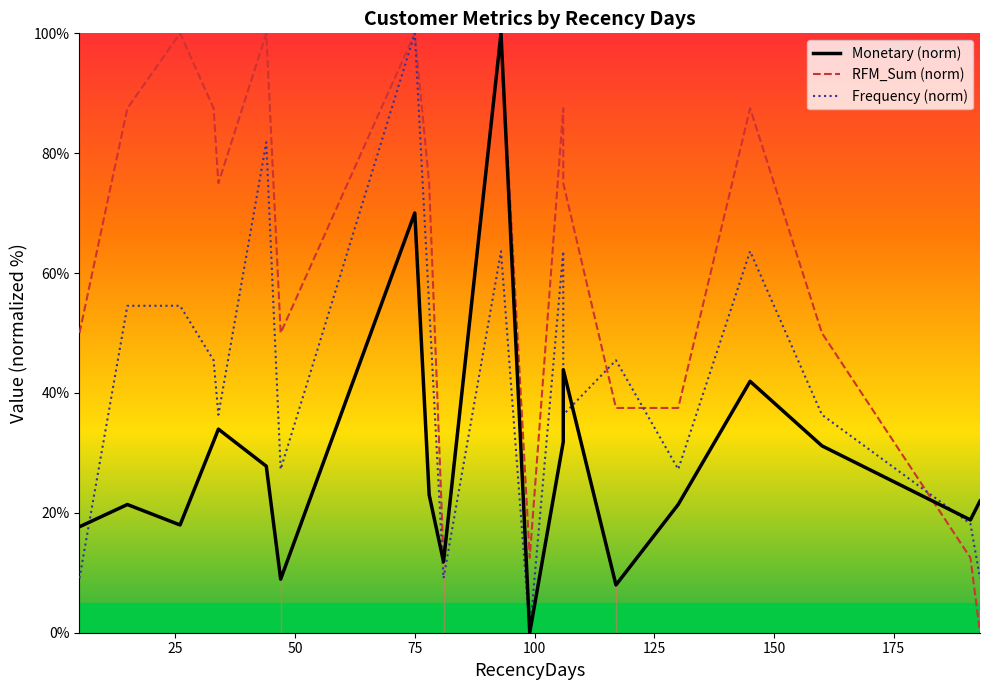

Which series has the largest total across all categories?

RFM_Sum (norm)